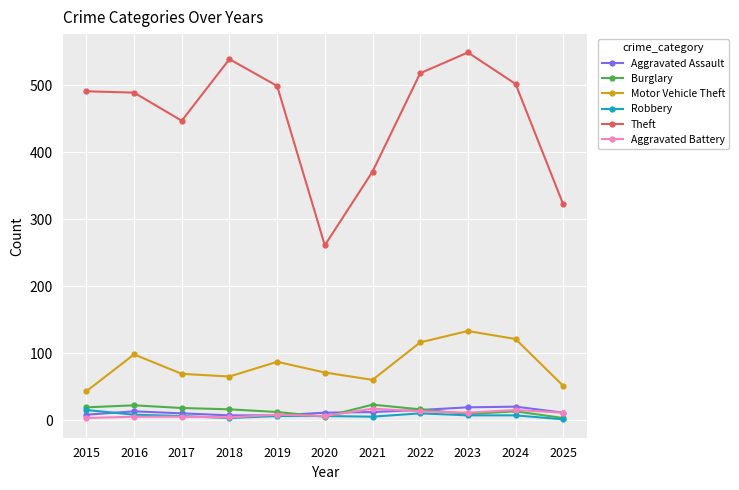

What are all the series names shown in the legend?

Aggravated Assault, Burglary, Motor Vehicle Theft, Robbery, Theft, Aggravated Battery